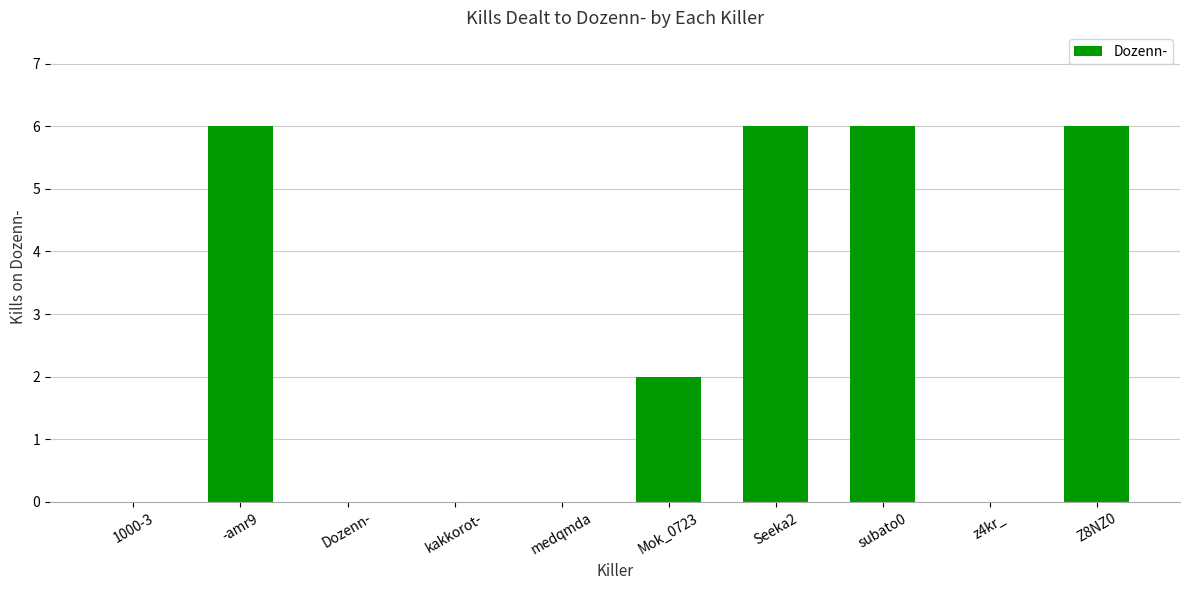

Is it true that the value at Z8NZ0 is 6?

True